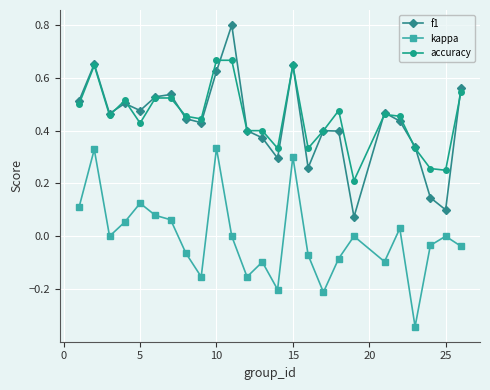

True or false: f1 and kappa cross at least once.

False